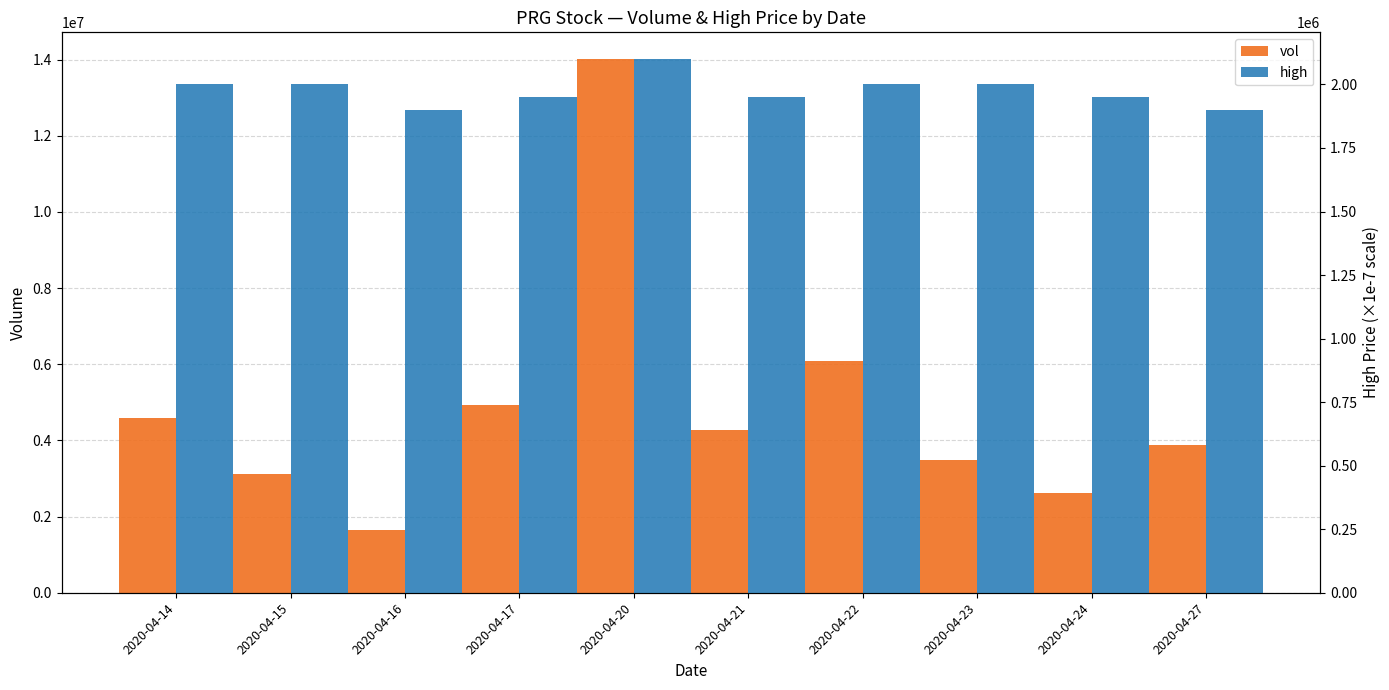

What is the average value of the vol series?

4864090